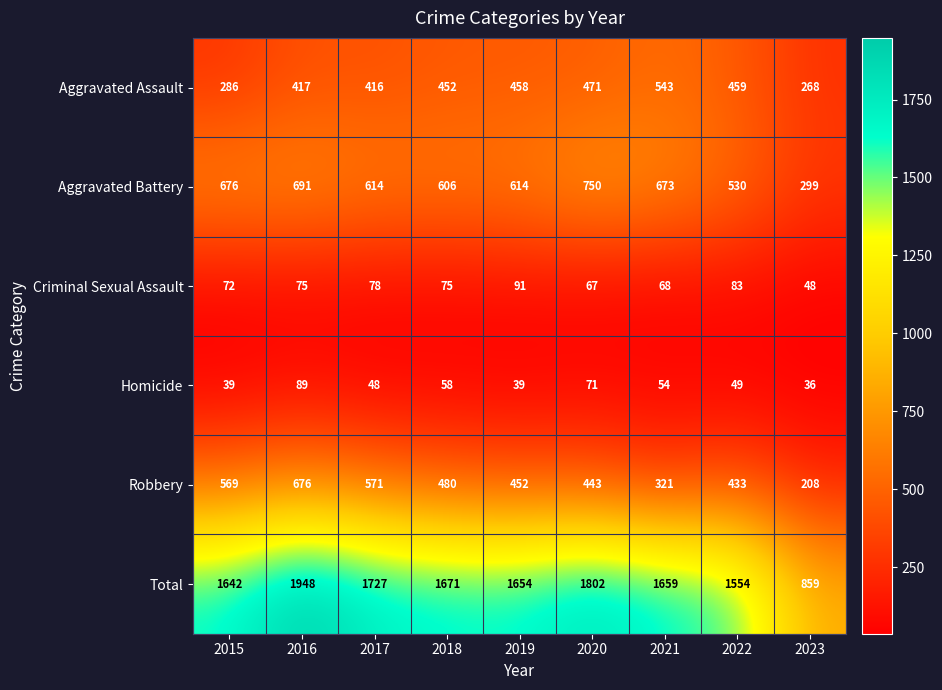

Which series has the widest spread of values?

Total